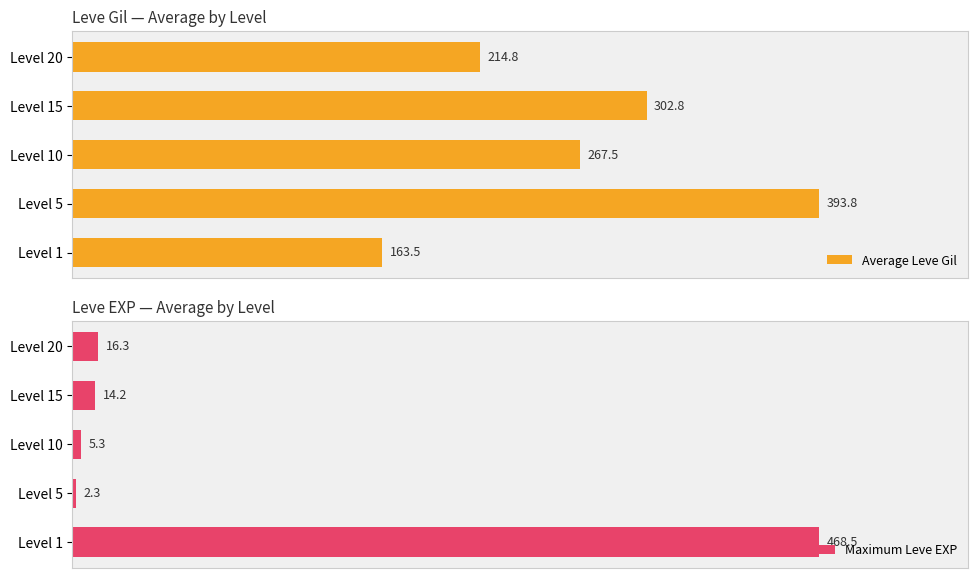

Which series has the largest range (max minus min)?

Maximum Leve EXP